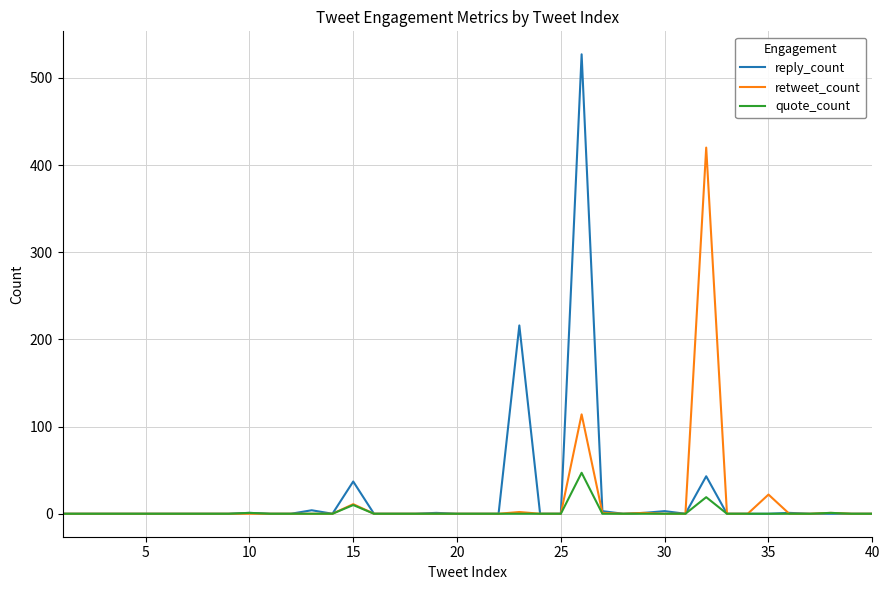

How many lines are shown in the chart?

3